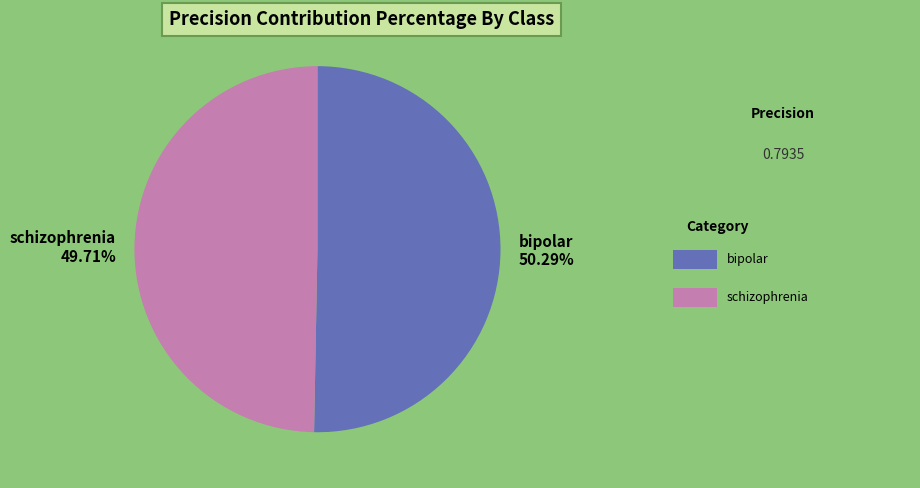

To the nearest percent, what portion does schizophrenia represent?

50%